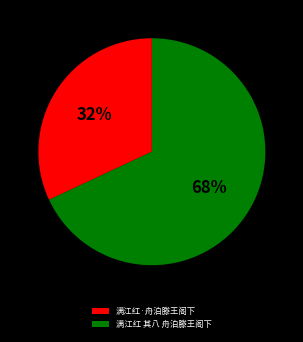

Which has a higher value, 满江红 其八 舟泊滕王阁下 or 满江红·舟泊滕王阁下?

满江红 其八 舟泊滕王阁下